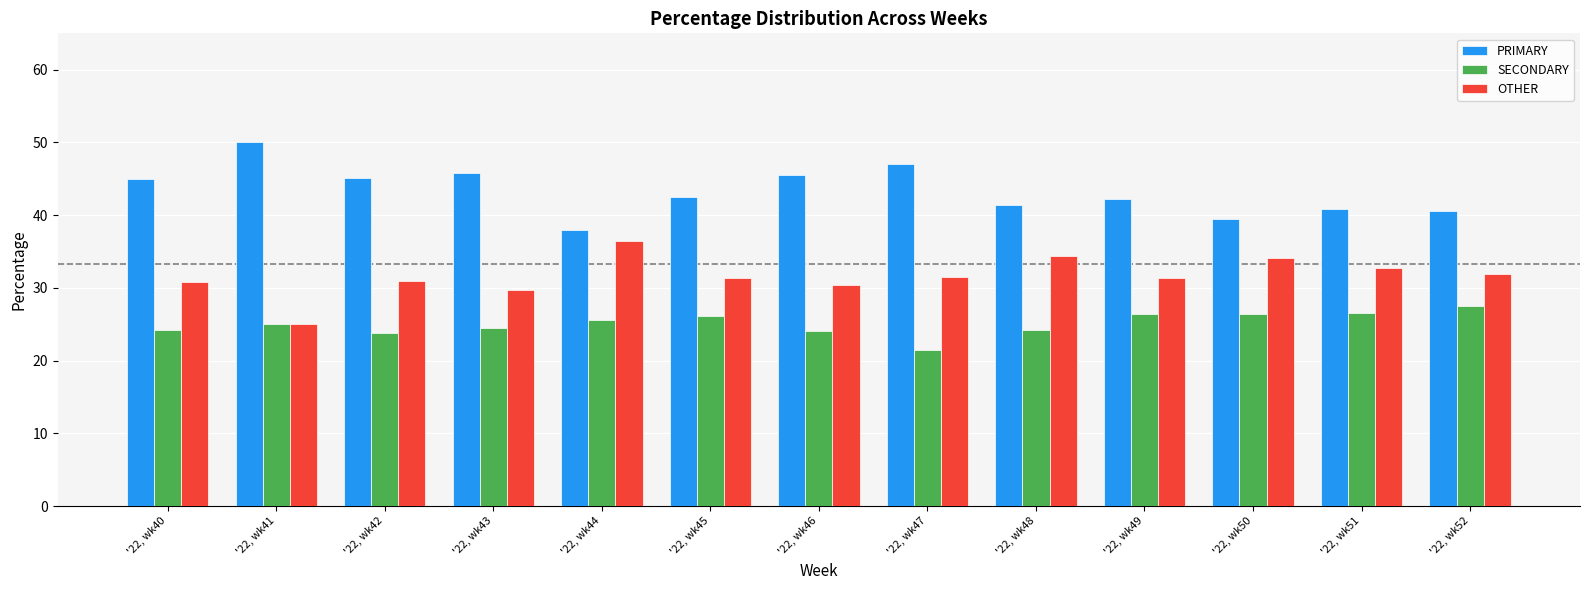

What are all the series names shown in the legend?

PRIMARY, SECONDARY, OTHER